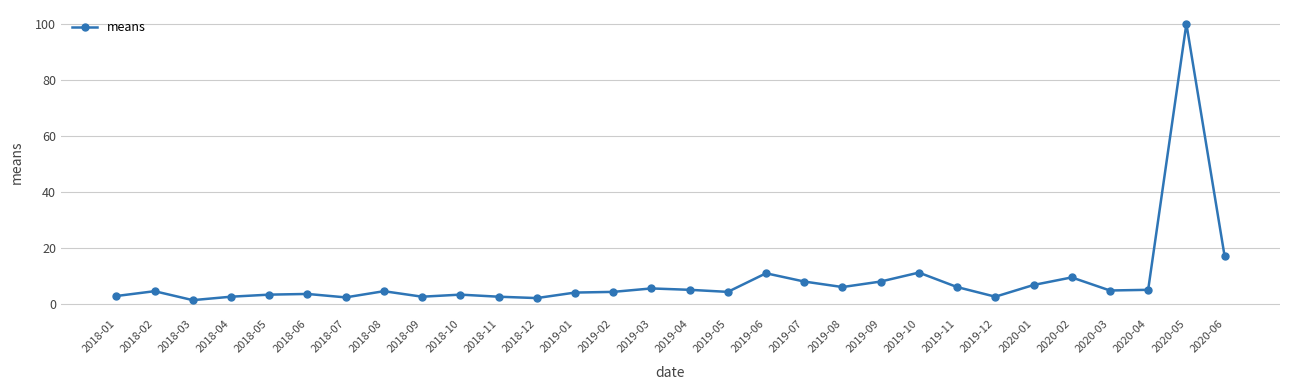

Does the chart display data point markers on the line(s)?

Yes